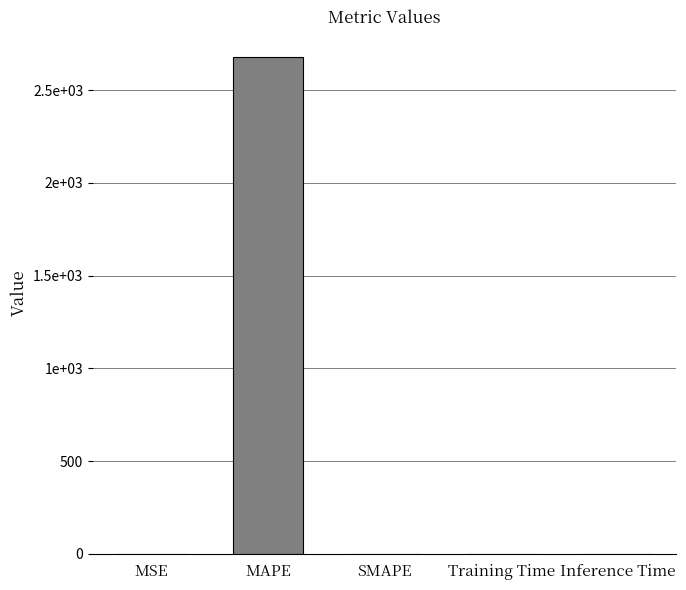

Are the bars horizontal?

No